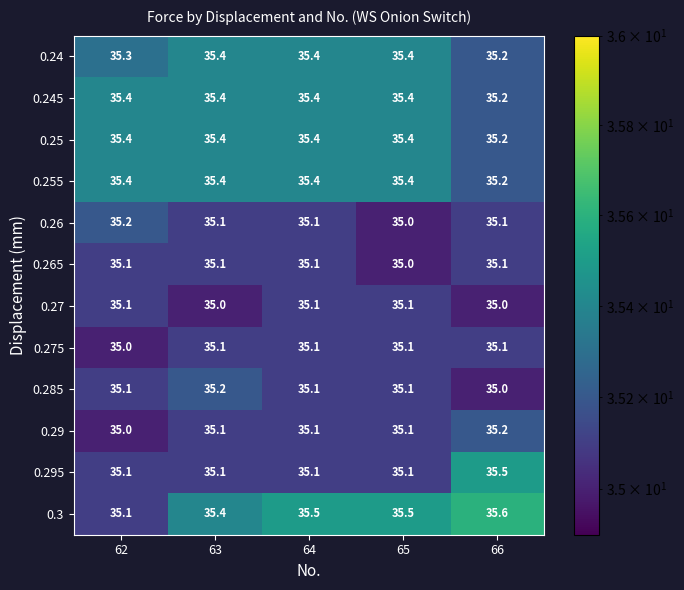

Count the number of categories in the chart.

5